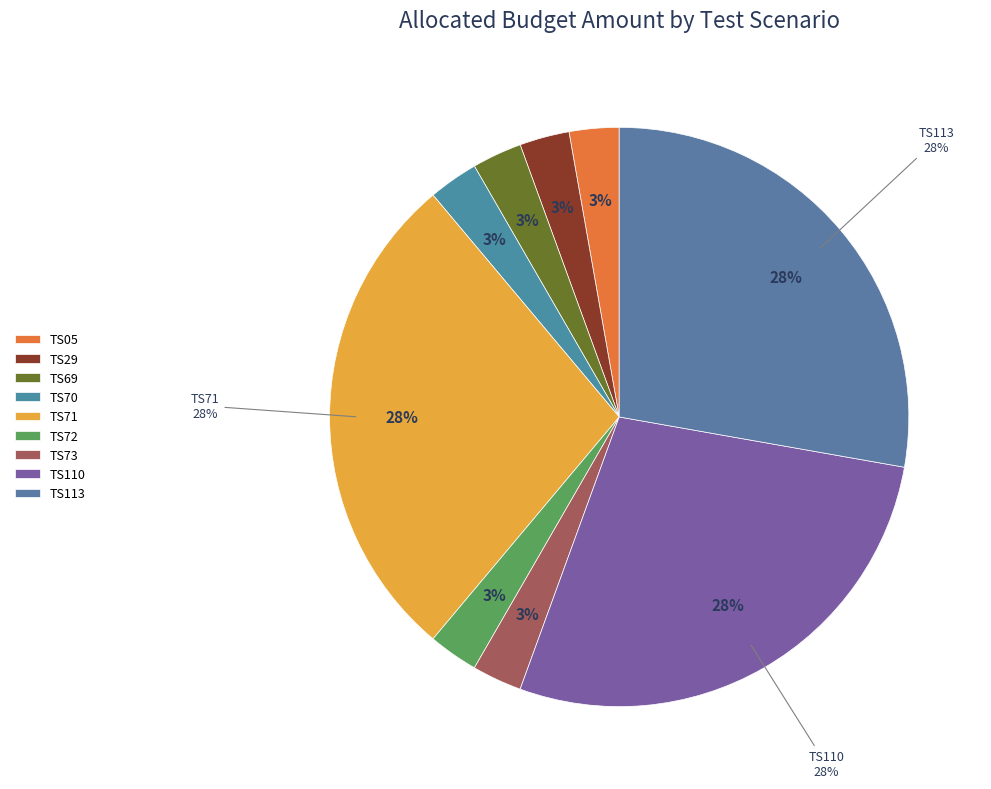

What is the largest slice in the pie chart?

TS71